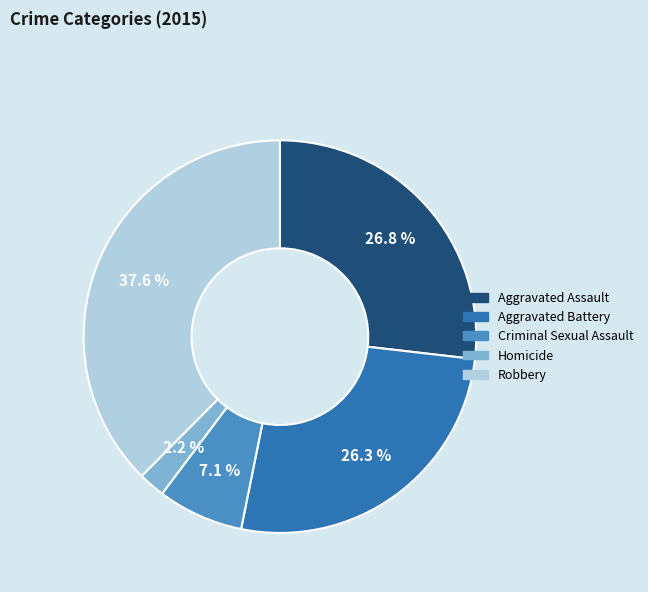

Do Robbery and Aggravated Assault together represent more than half of the pie?

Yes